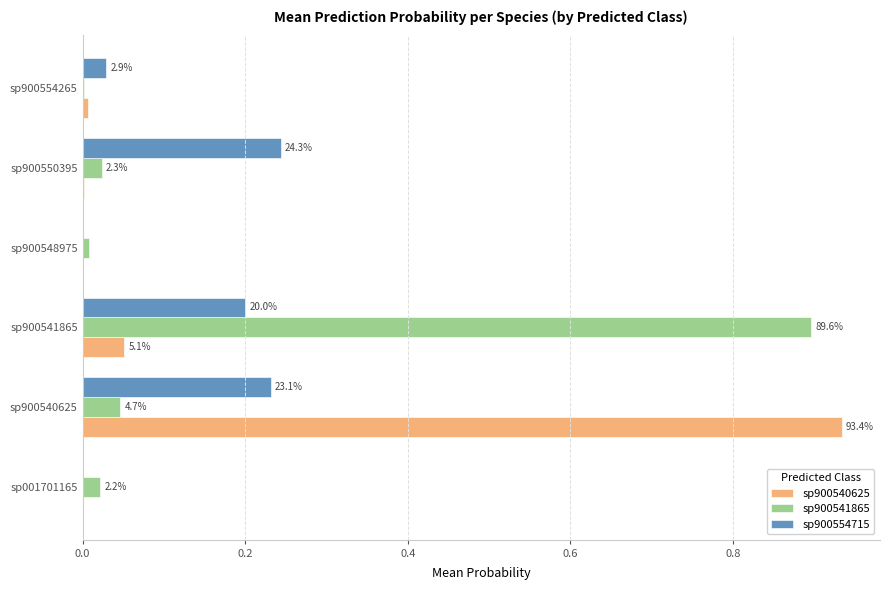

At how many categories does at least one series exceed 0?

6